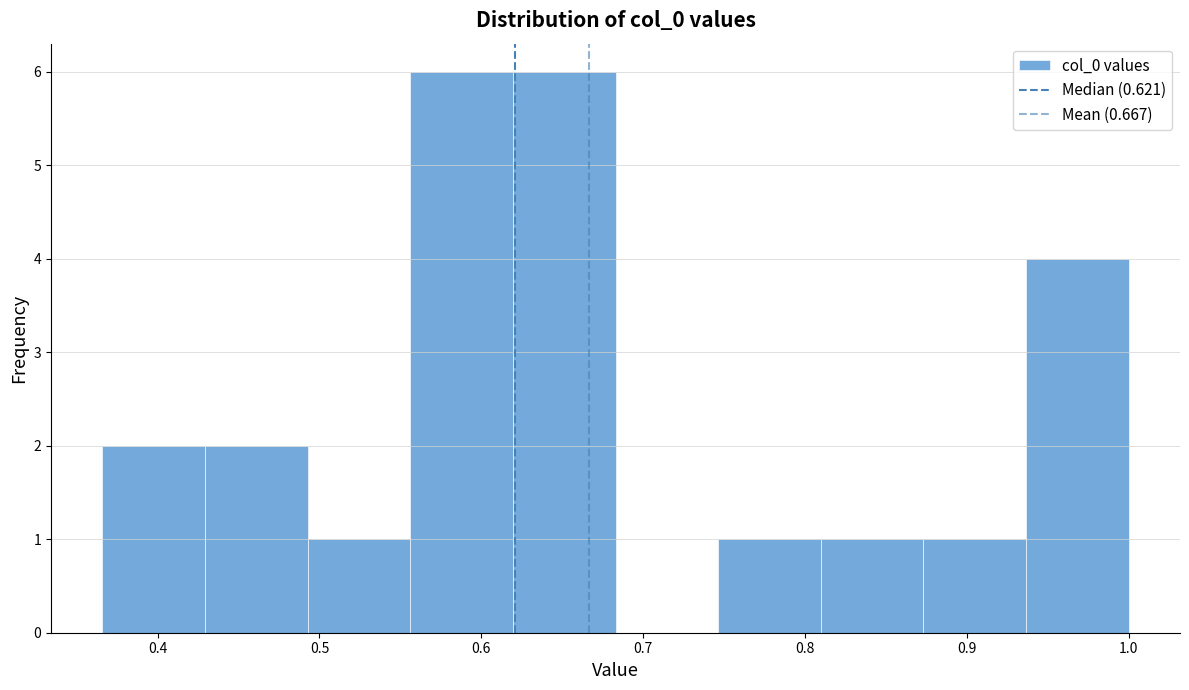

Reading left to right, list every bar in this chart as the range it spans on the x-axis followed by its height. Neither the bar edges nor the heights are printed on the chart, so give them approximately, as read against the axes.

0.37 to 0.43: 2
0.43 to 0.49: 2
0.49 to 0.56: 1
0.56 to 0.62: 6
0.62 to 0.68: 6
0.68 to 0.75: 0
0.75 to 0.81: 1
0.81 to 0.87: 1
0.87 to 0.94: 1
0.94 to 1.00: 4